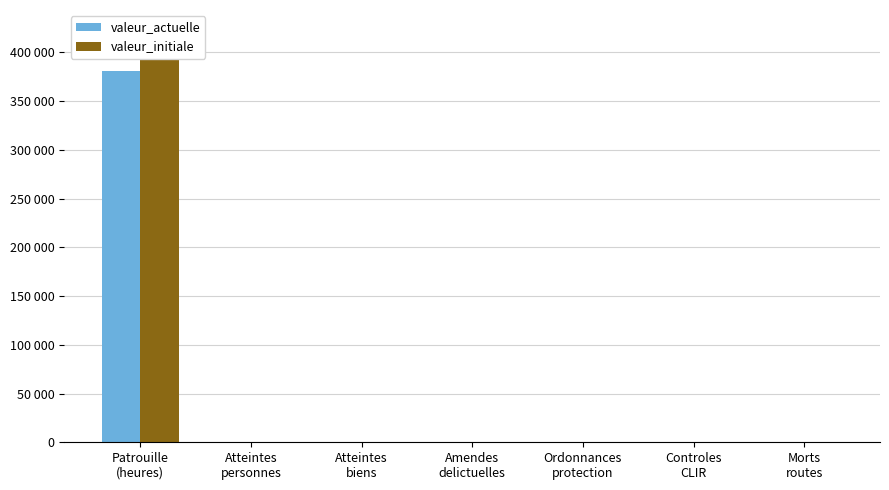

The valeur_actuelle series shows 147252 at Controles
CLIR. True or false?

False